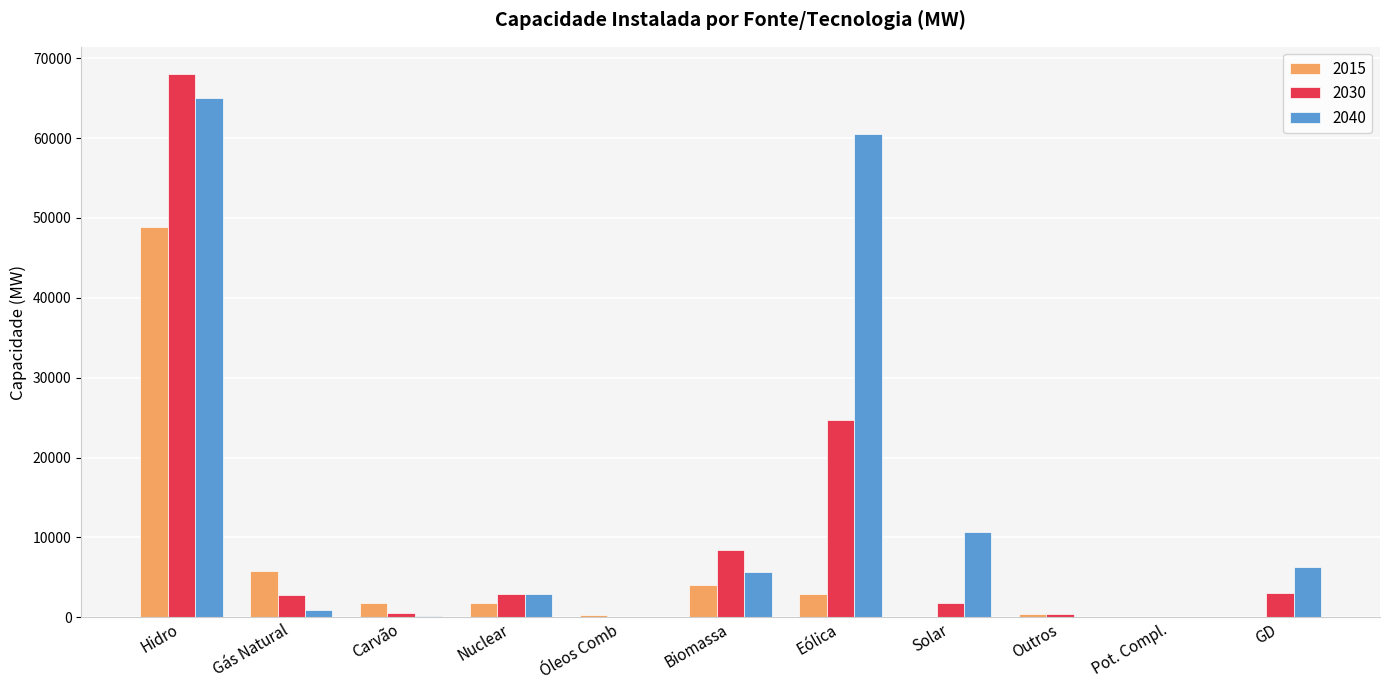

Count the number of categories in the chart.

11